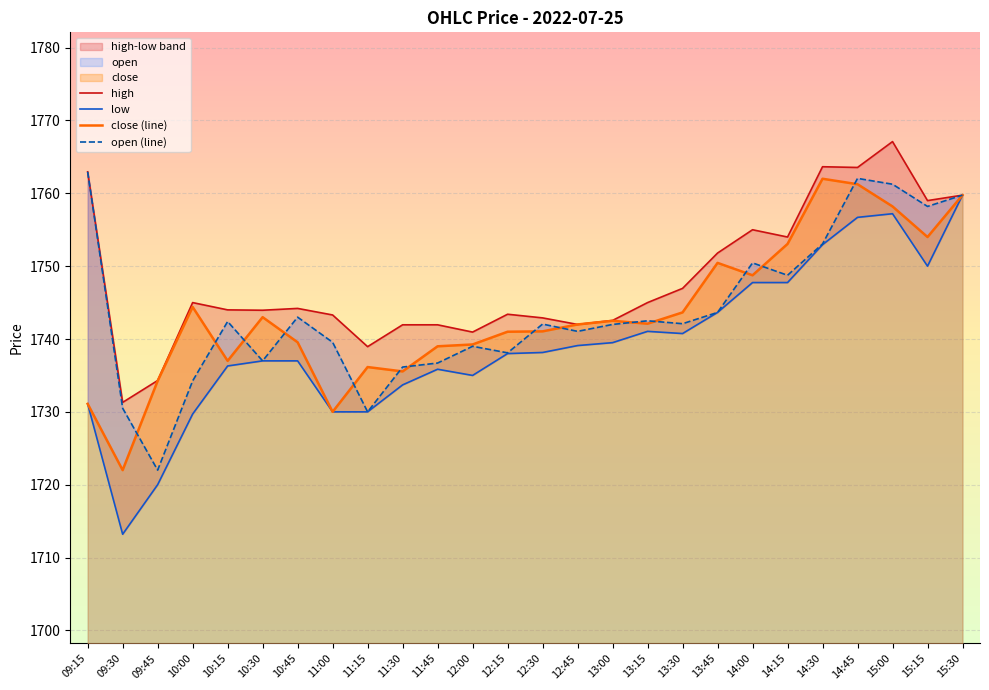

Which series has the largest total across all categories?

high